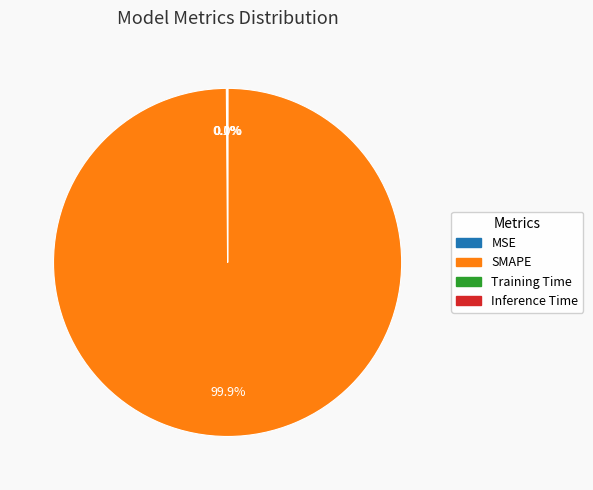

Is there any slice that represents more than half of the pie?

Yes